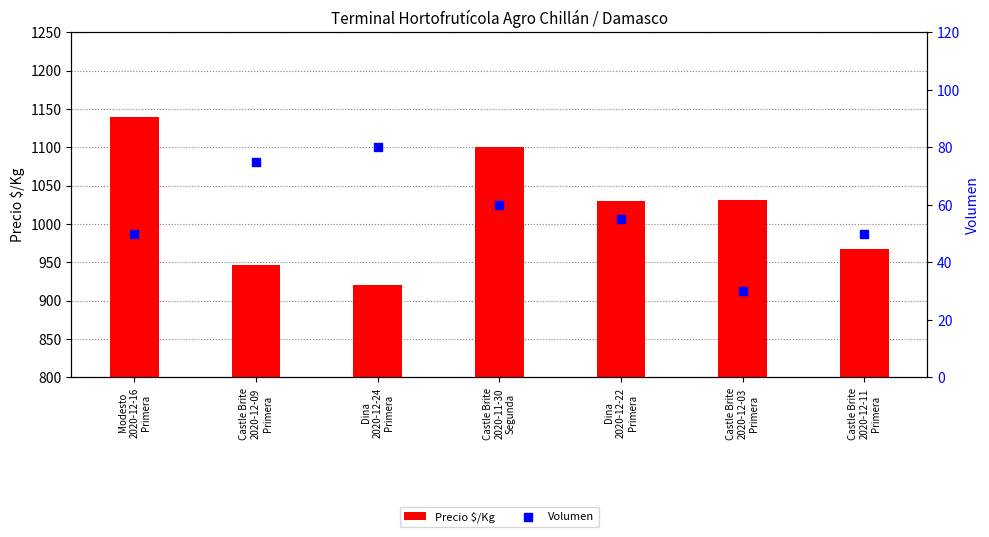

What are all the series names shown in the legend?

Precio $/Kg, Volumen